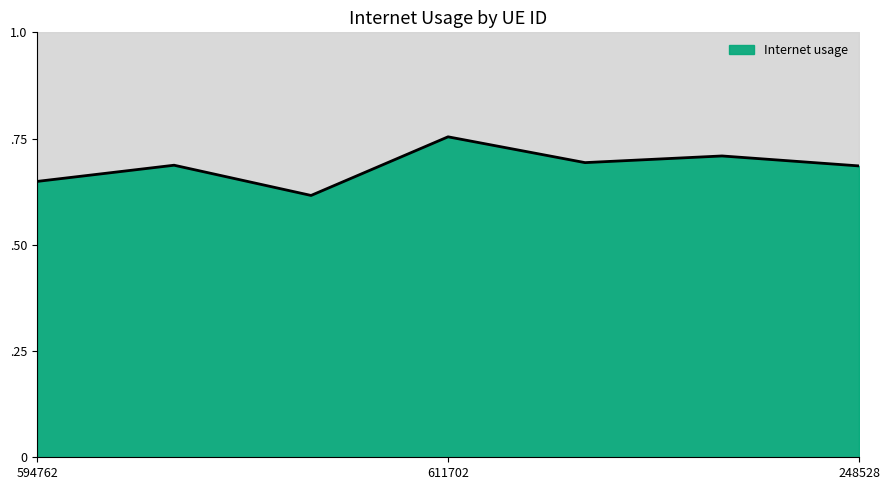

List the labels in order of value, largest first.

611702, 852694, 1105628, 1027499, 248528, 594762, 119057